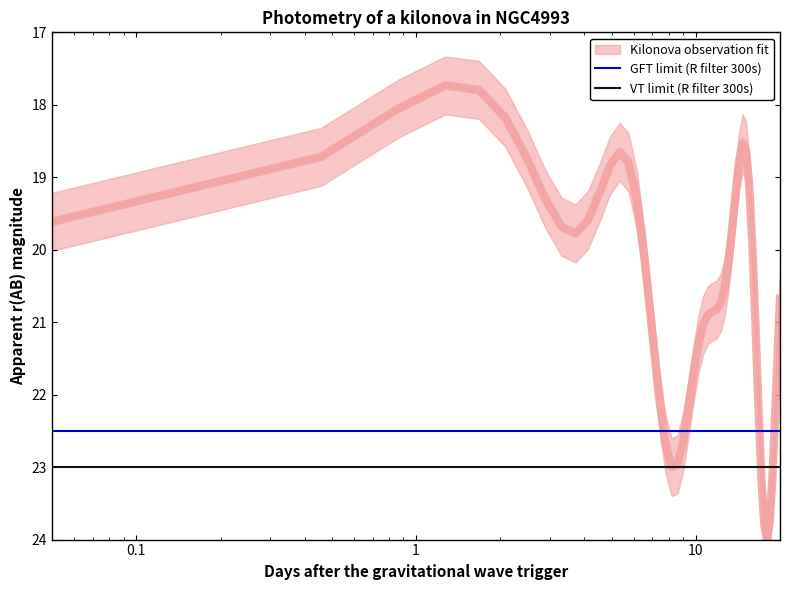

Is this an area chart (filled region under the line)?

No